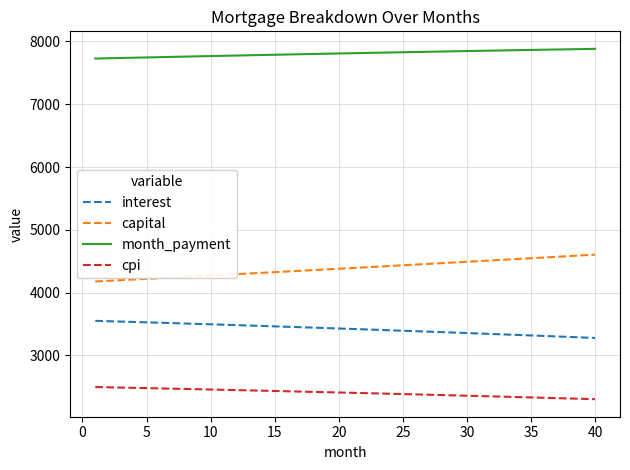

Rank the series by their maximum value, from highest to lowest.

month_payment, capital, interest, cpi